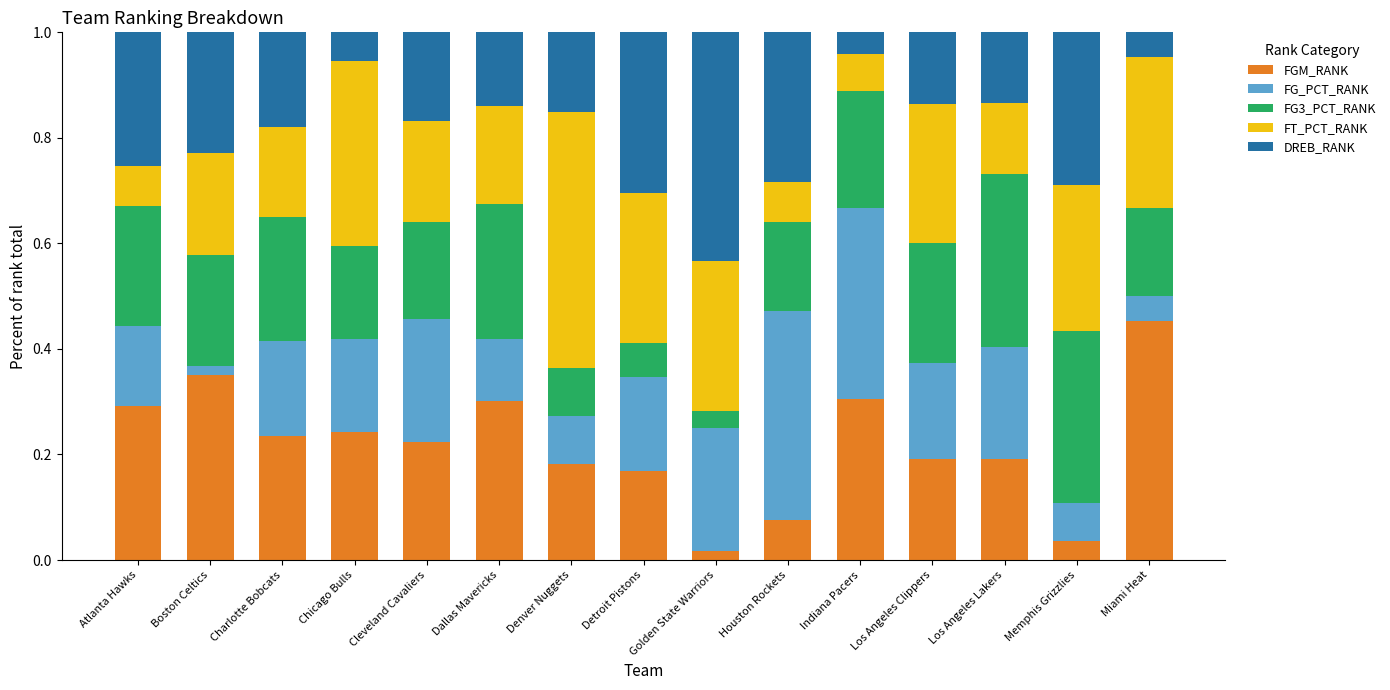

At which label does FGM_RANK reach its peak?

Miami Heat